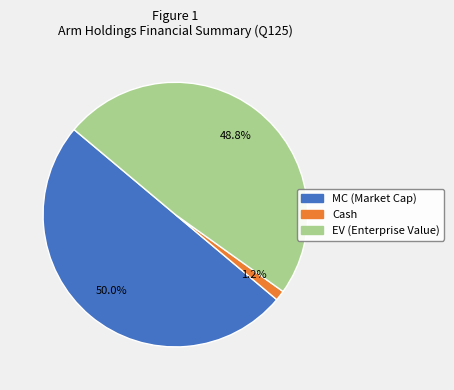

To the nearest percent, what is the difference between the MC and Cash slice percentages?

49%